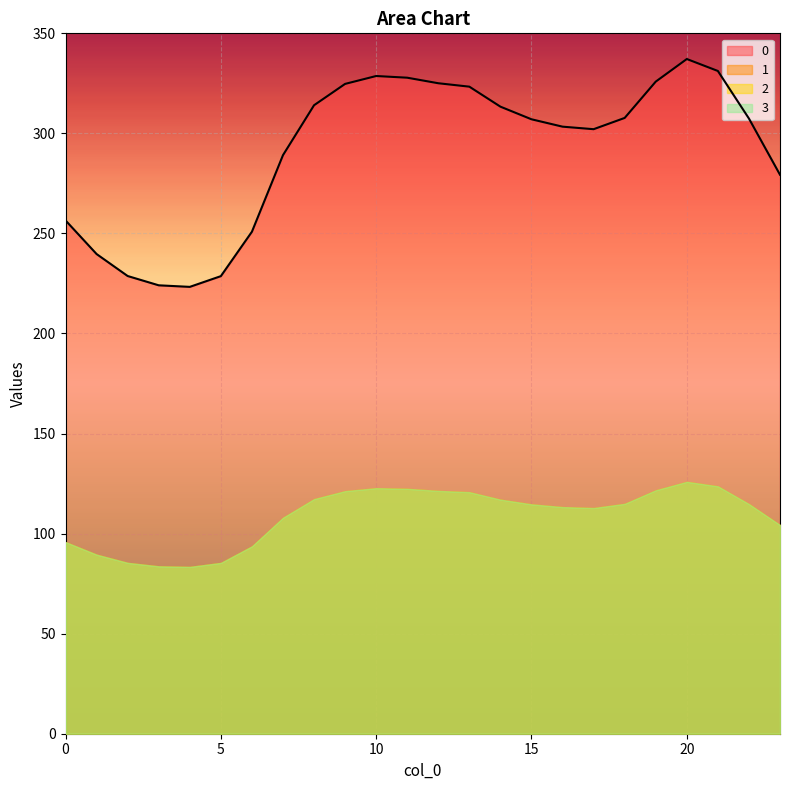

What is the maximum value for 0?

337.2